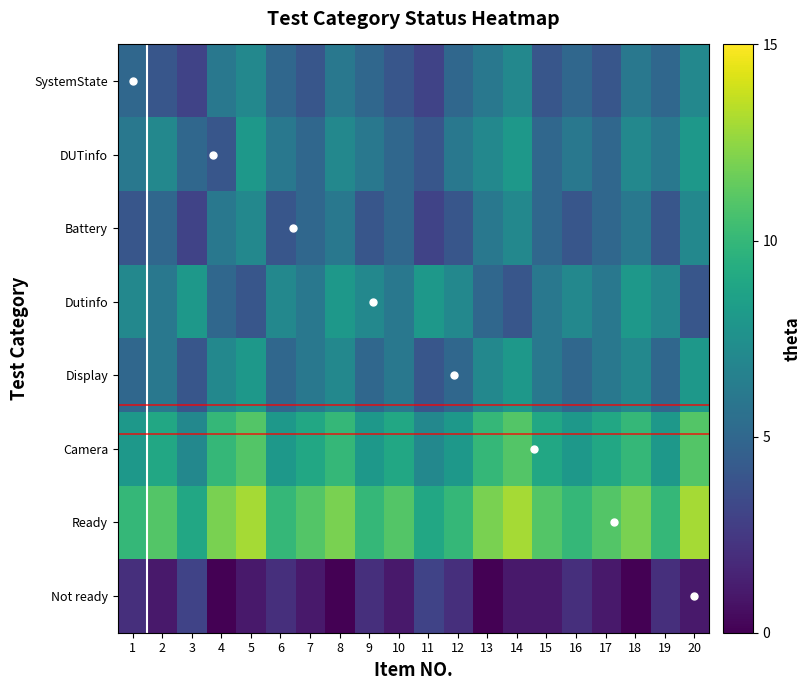

Reading left to right, what are all the values shown in this chart?

SystemState: 5	4	3	6	7	5	4	6	5	4	3	5	6	7	4	5	4	6	5	7
DUTinfo: 6	7	5	4	8	6	5	7	6	5	4	6	7	8	5	6	5	7	6	8
Battery: 4	5	3	6	7	4	5	6	4	5	3	4	6	7	5	4	5	6	4	7
Dutinfo: 7	6	8	5	4	7	6	8	7	6	8	7	5	4	6	7	6	8	7	4
Display: 5	6	4	7	8	5	6	7	5	6	4	5	7	8	6	5	6	7	5	8
Camera: 8	9	7	10	11	8	9	10	8	9	7	8	10	11	9	8	9	10	8	11
Ready: 10	11	9	12	13	10	11	12	10	11	9	10	12	13	11	10	11	12	10	13
Not ready: 2	1	3	0	1	2	1	0	2	1	3	2	0	1	1	2	1	0	2	1